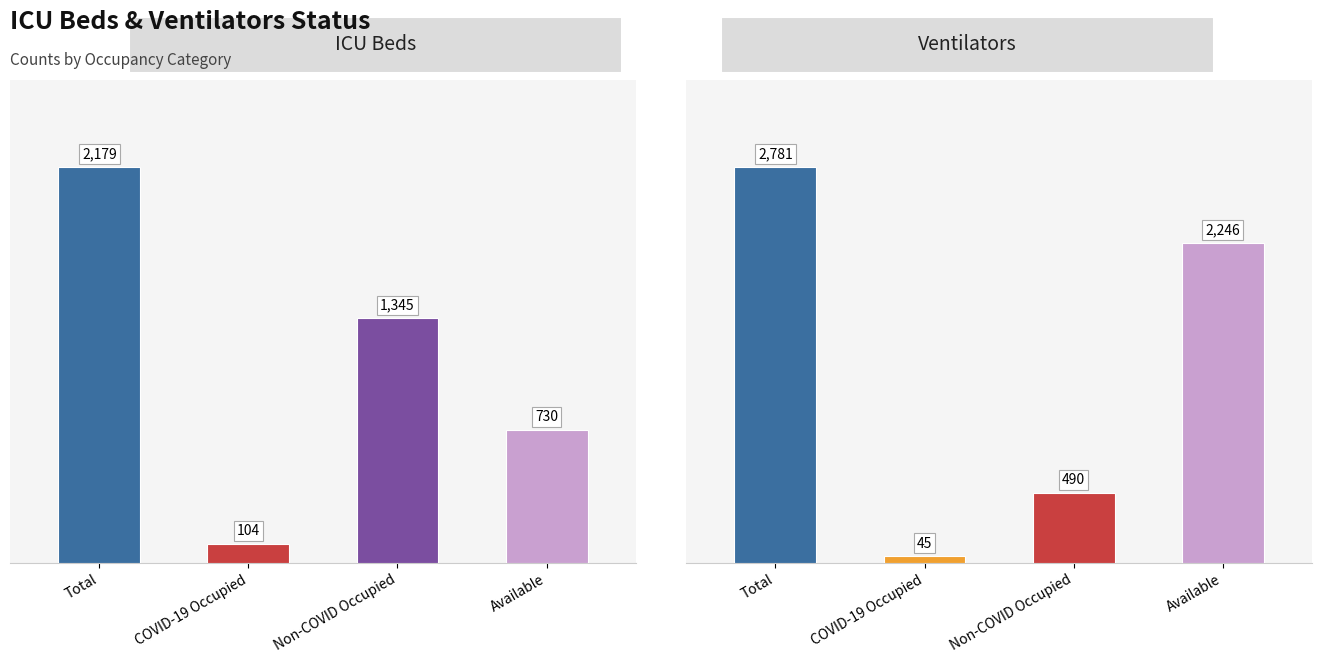

Which series has the largest range (max minus min)?

Ventilators